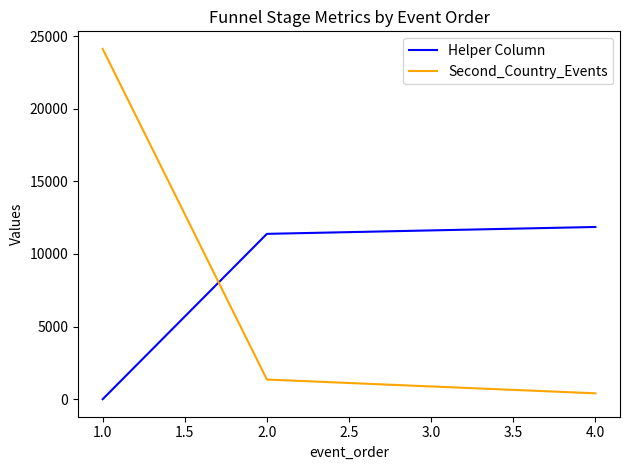

The value of Helper Column at 1.0 is 0.0. True or false?

True